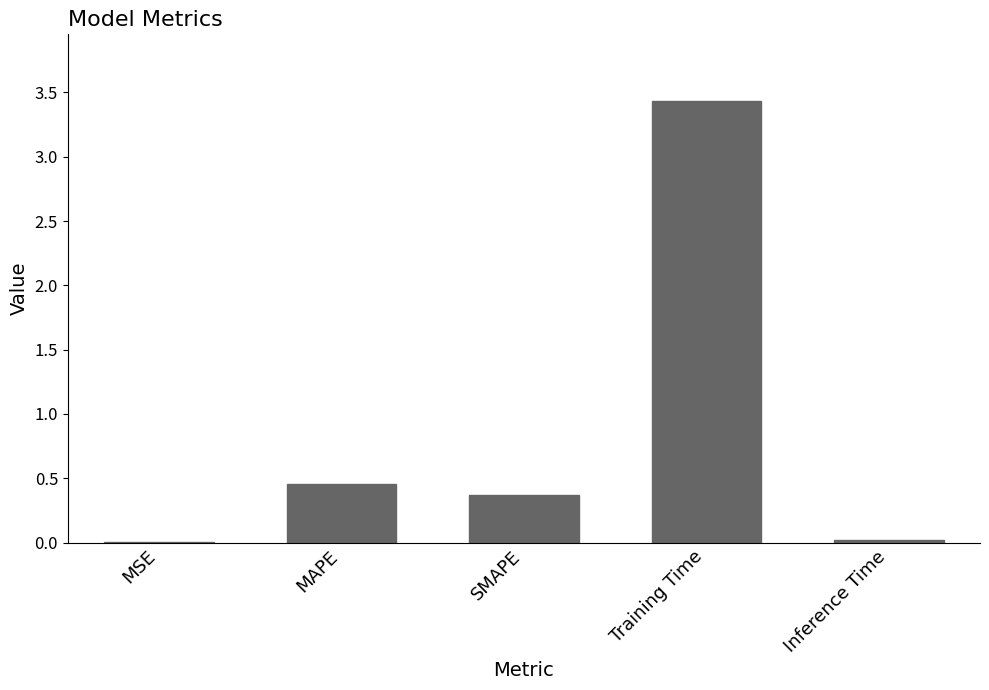

Is it true that the value at Training Time is 2.0?

False